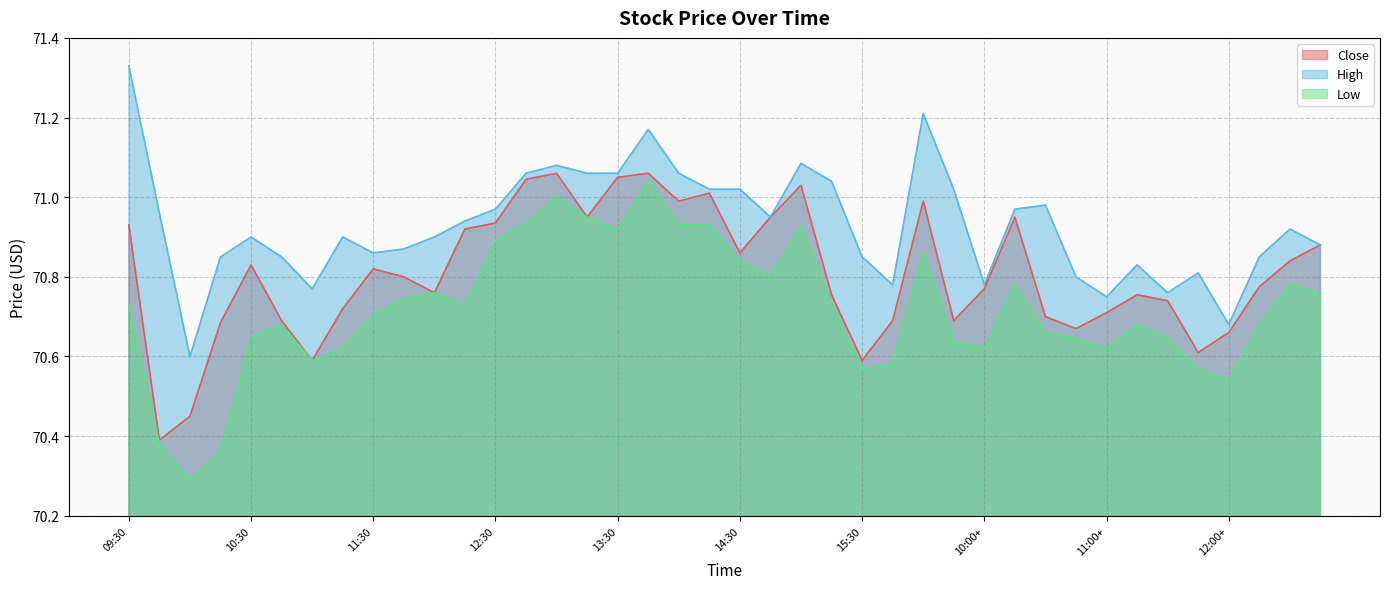

What is the value of the High point at the 34th from the left?

70.8